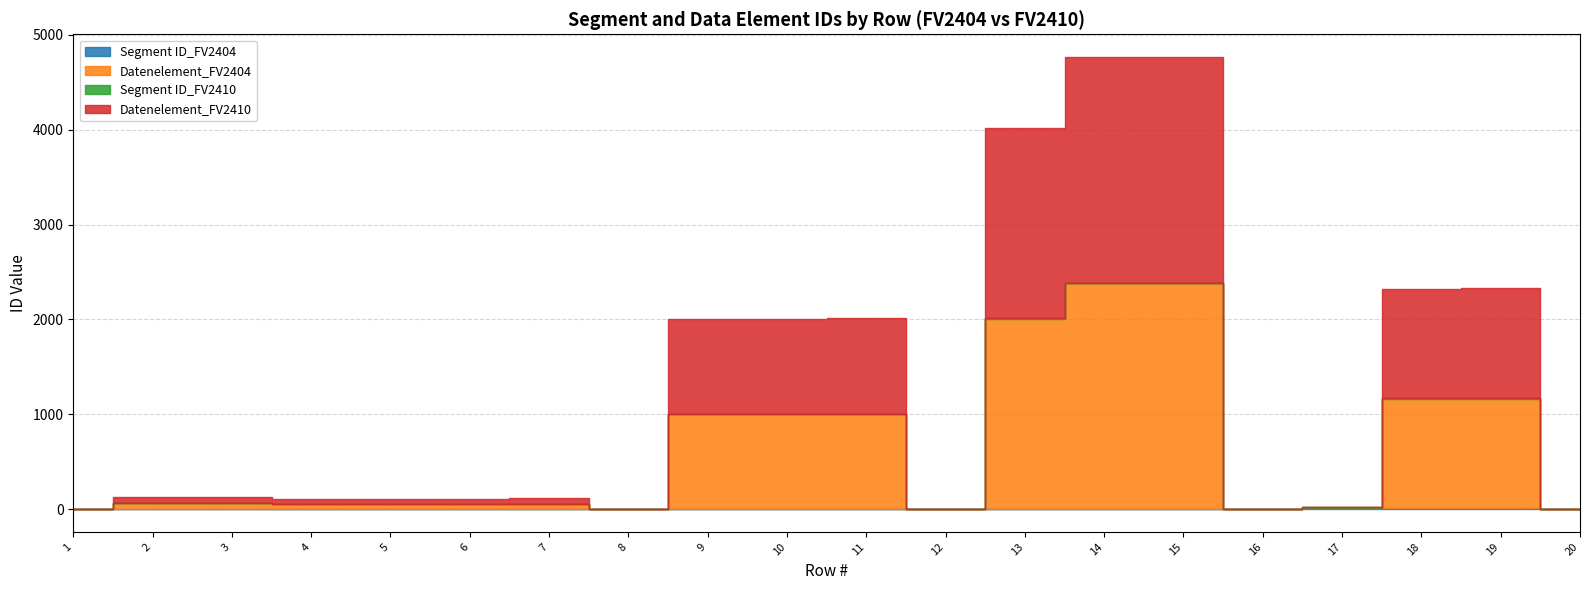

Reading left to right, extract all data points from this chart.

Segment ID_FV2404: 1=1	2=1	3=1	4=1	5=1	6=1	7=1	8=2	9=2	10=0	11=2	12=3	13=3	14=3	15=3	16=0	17=10	18=10	19=10	20=0
Datenelement_FV2404: 1=0	2=62	3=65	4=52	5=54	6=51	7=57	8=0	9=1001	10=1001	11=1004	12=0	13=2005	14=2380	15=2379	16=0	17=0	18=1153	19=1154	20=0
Segment ID_FV2410: 1=1	2=1	3=1	4=1	5=1	6=1	7=1	8=2	9=2	10=0	11=2	12=3	13=3	14=3	15=3	16=0	17=10	18=10	19=10	20=0
Datenelement_FV2410: 1=0	2=62	3=65	4=52	5=54	6=51	7=57	8=0	9=1001	10=1001	11=1004	12=0	13=2005	14=2380	15=2379	16=0	17=0	18=1153	19=1154	20=0